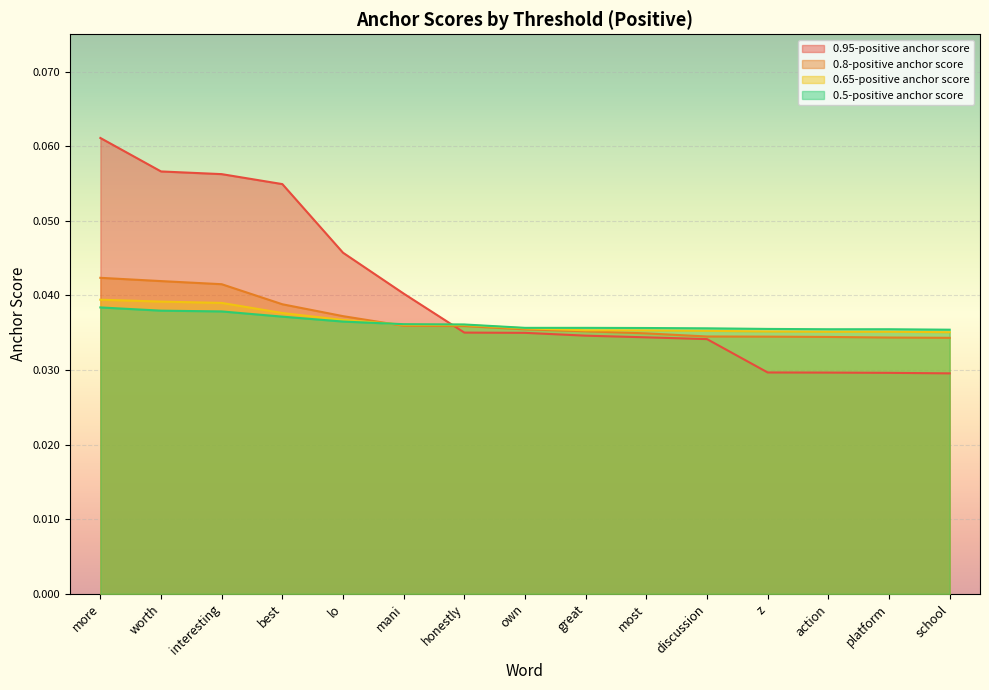

True or false: 0.95-positive anchor score has a value of 0.0 at school.

True